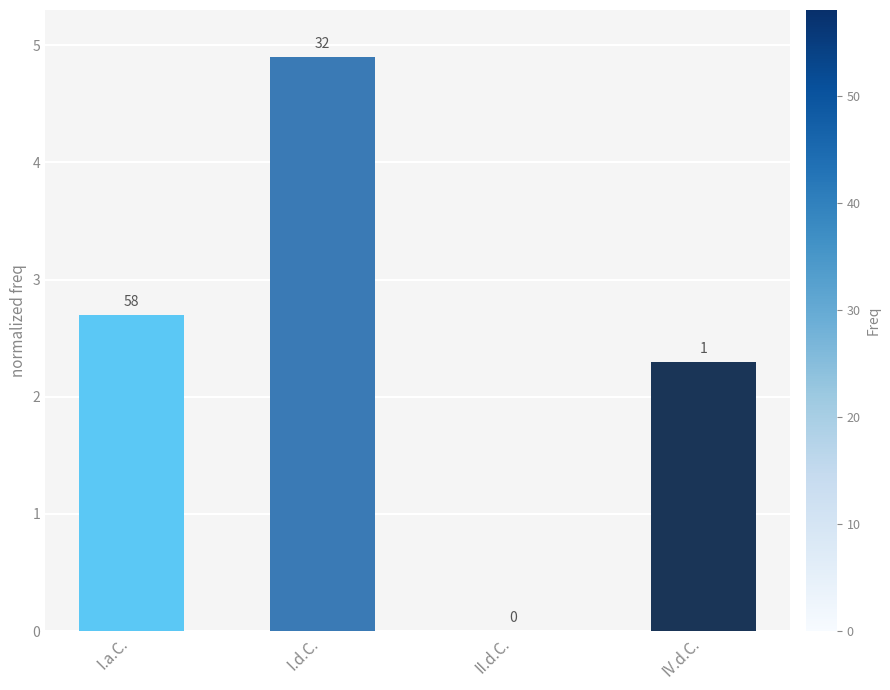

What is the label of the 3rd bar from the left?

II.d.C.